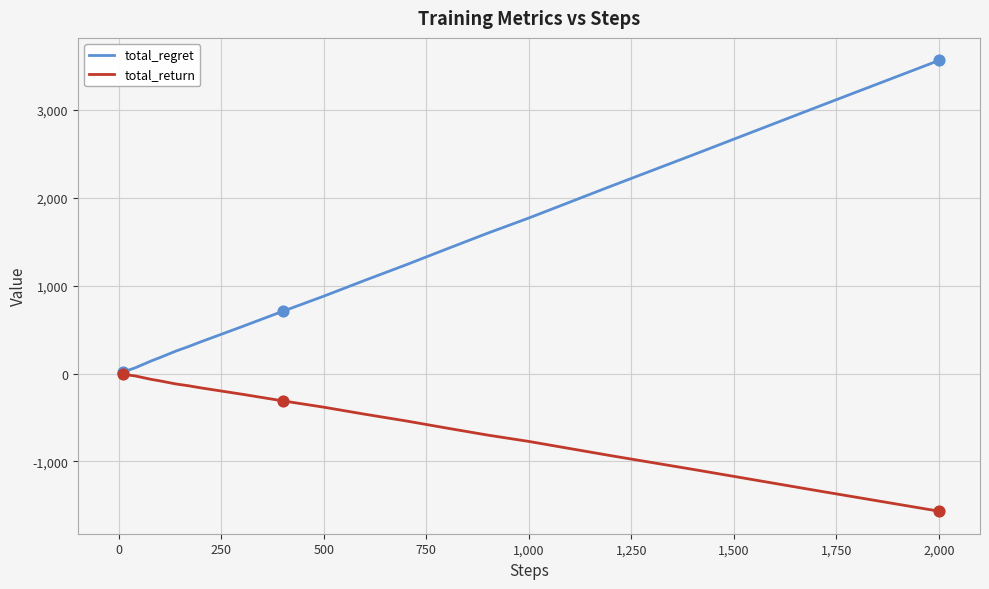

Which series has the largest total across all categories?

total_regret